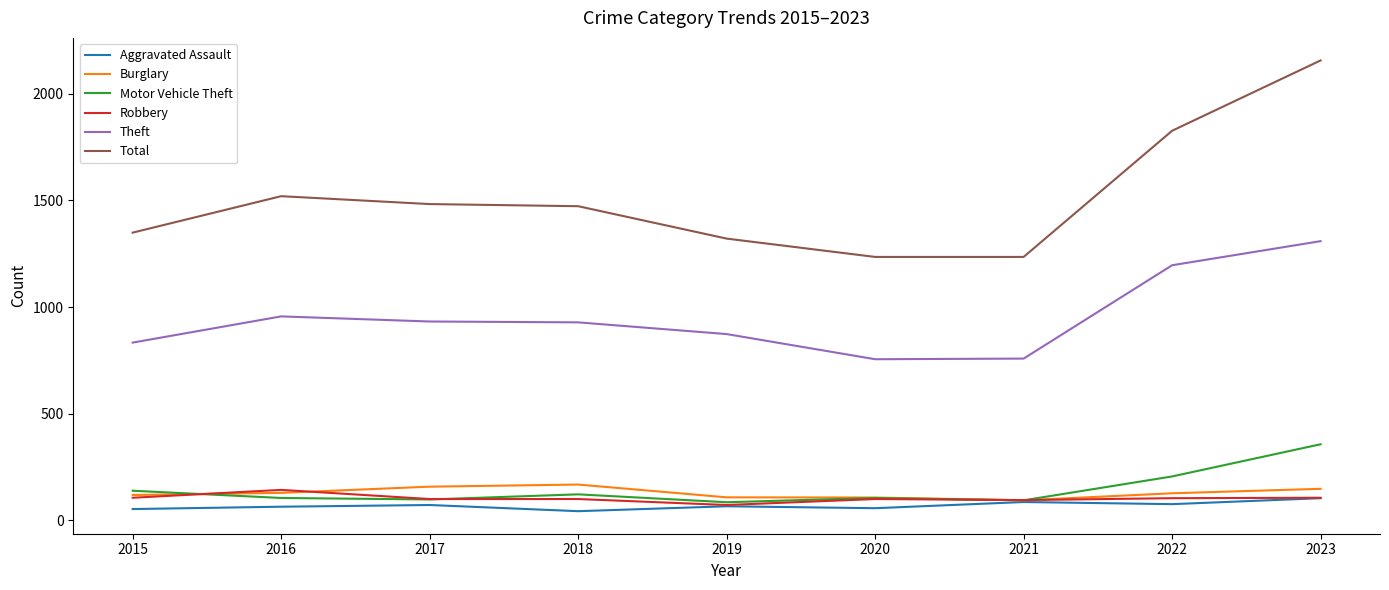

Which label corresponds to the largest value in the chart?

2023